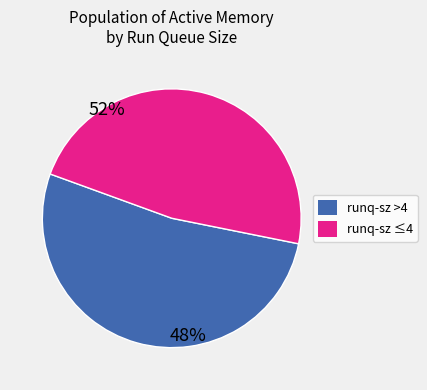

How many slices are in this pie chart?

2